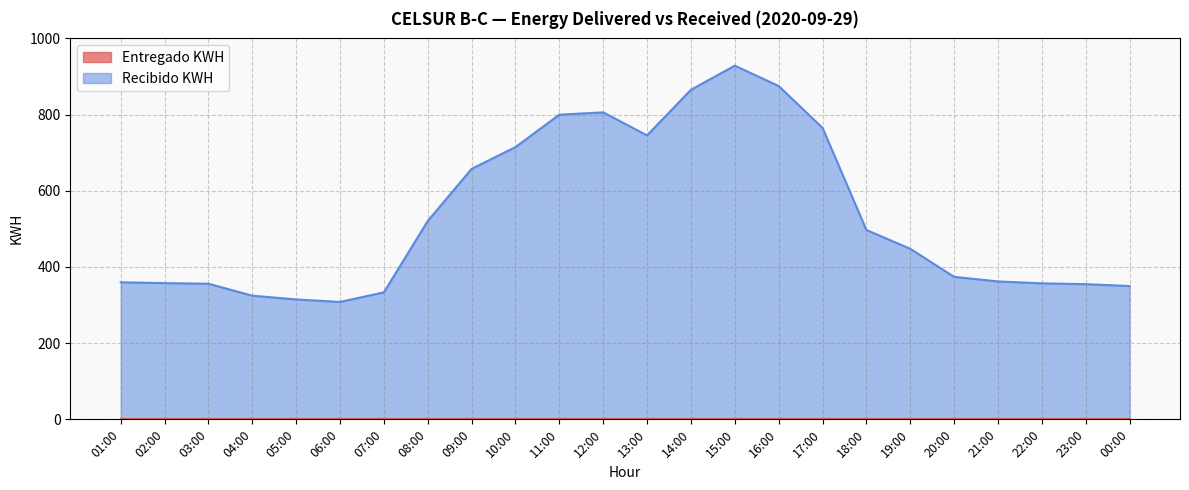

Between 01:00 and 14:00, which is larger?

14:00